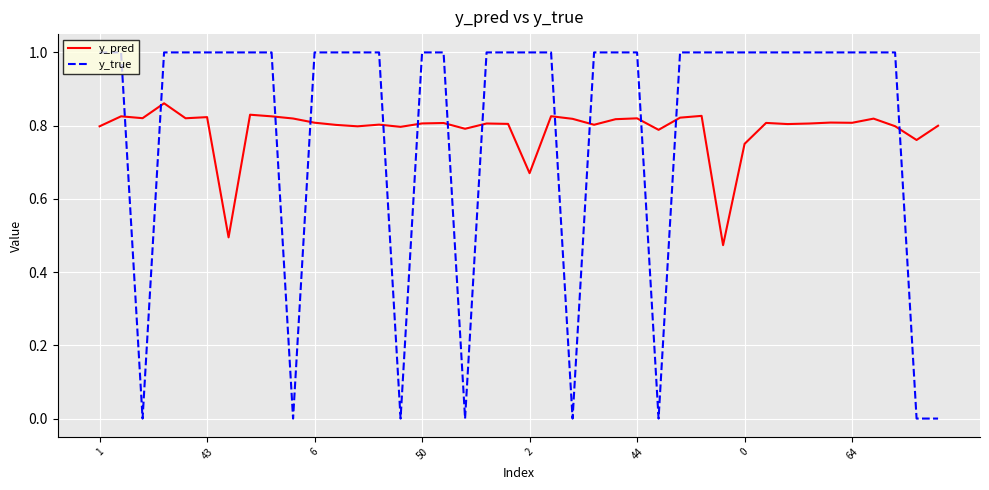

Which series has the widest spread of values?

y_true